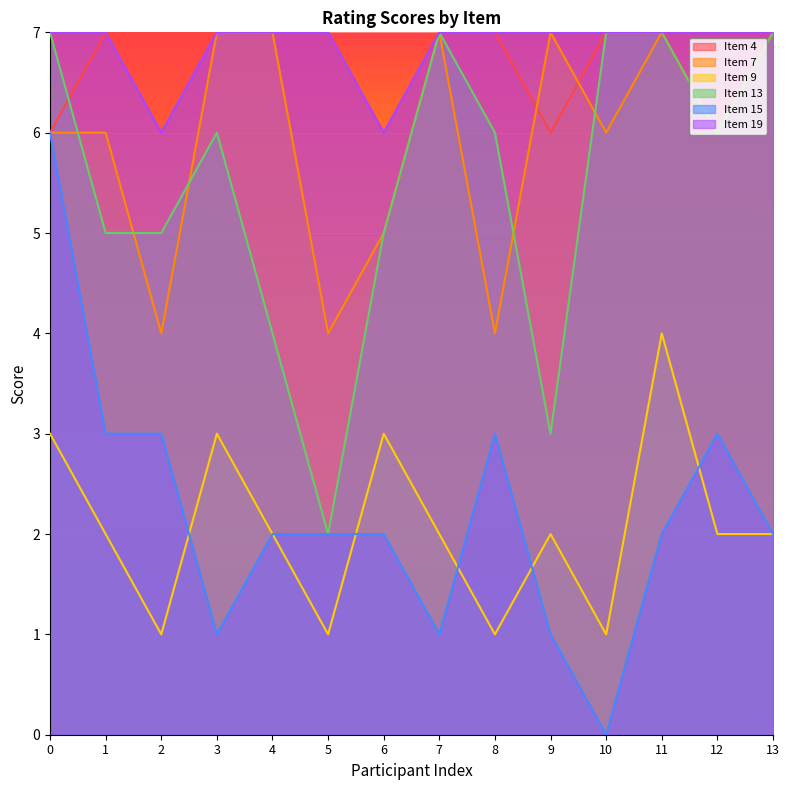

What is the sum of the Item 15 values at 1 and 4?

5